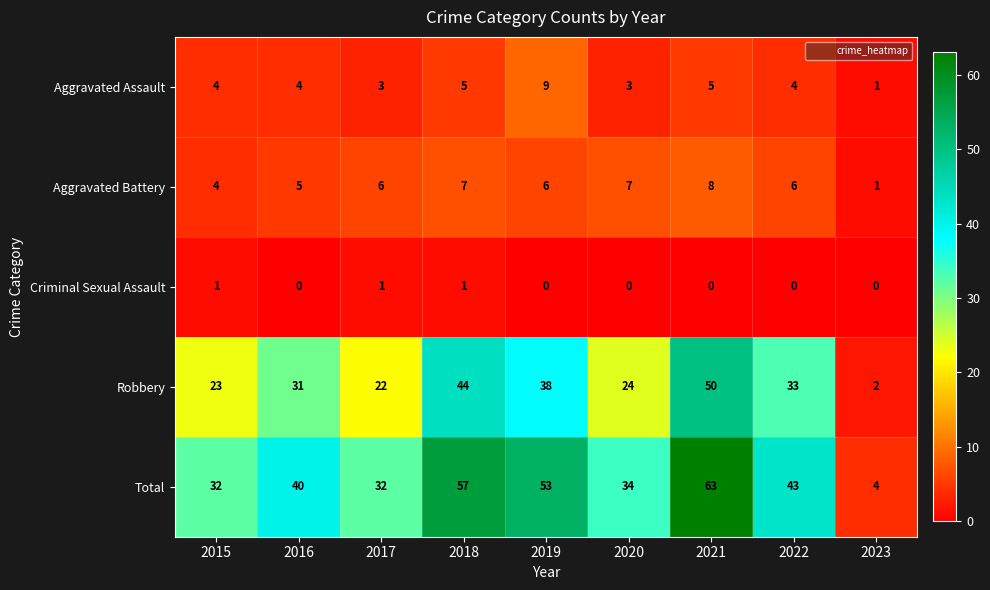

Which series has the largest range (max minus min)?

Total